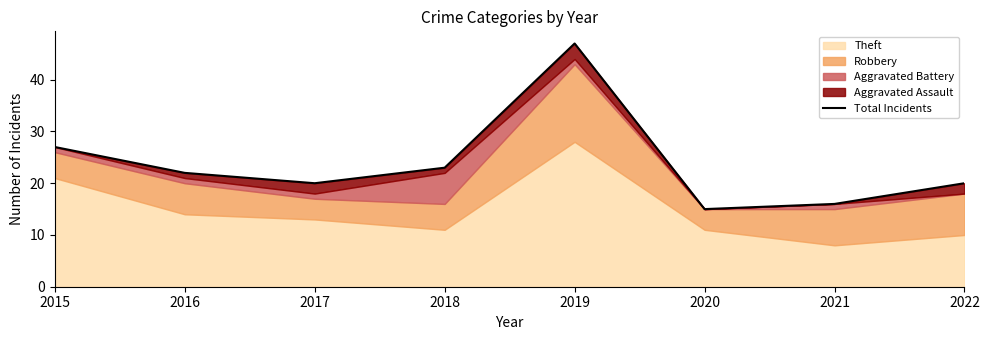

Where is the data nearest to the value 31?

2015